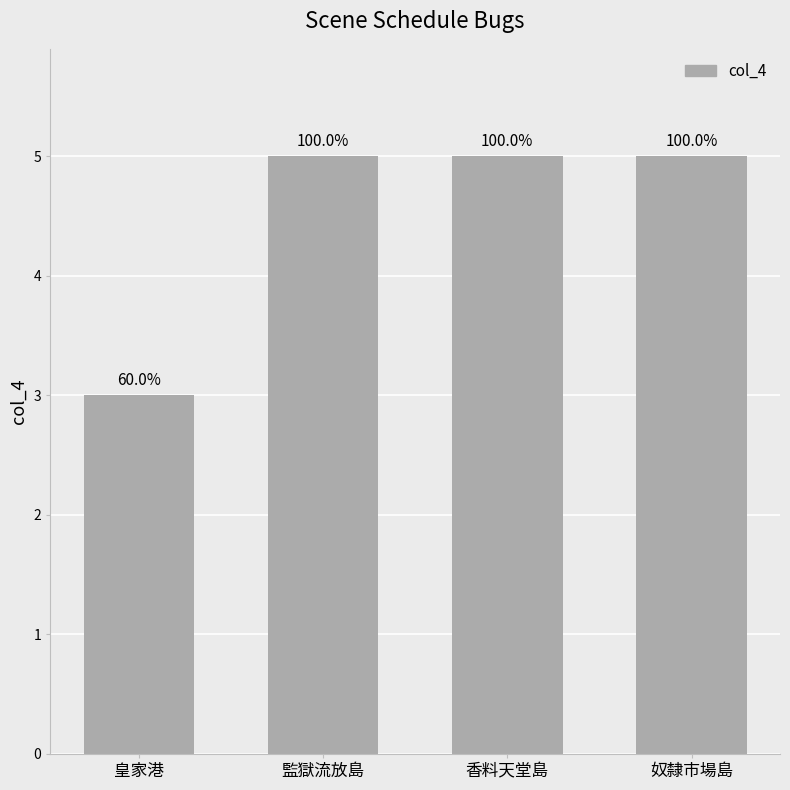

Are the bars horizontal?

No